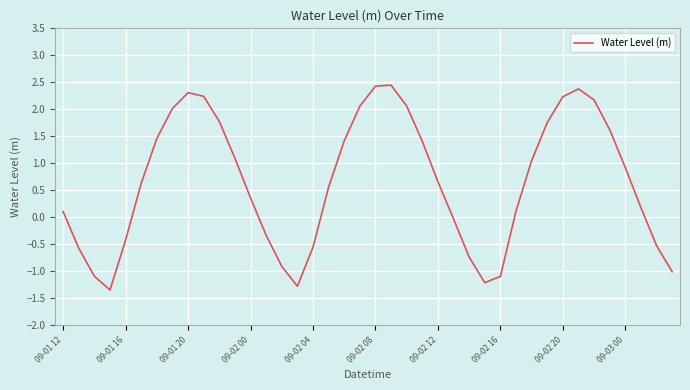

What is the difference between the maximum and minimum values?

3.8